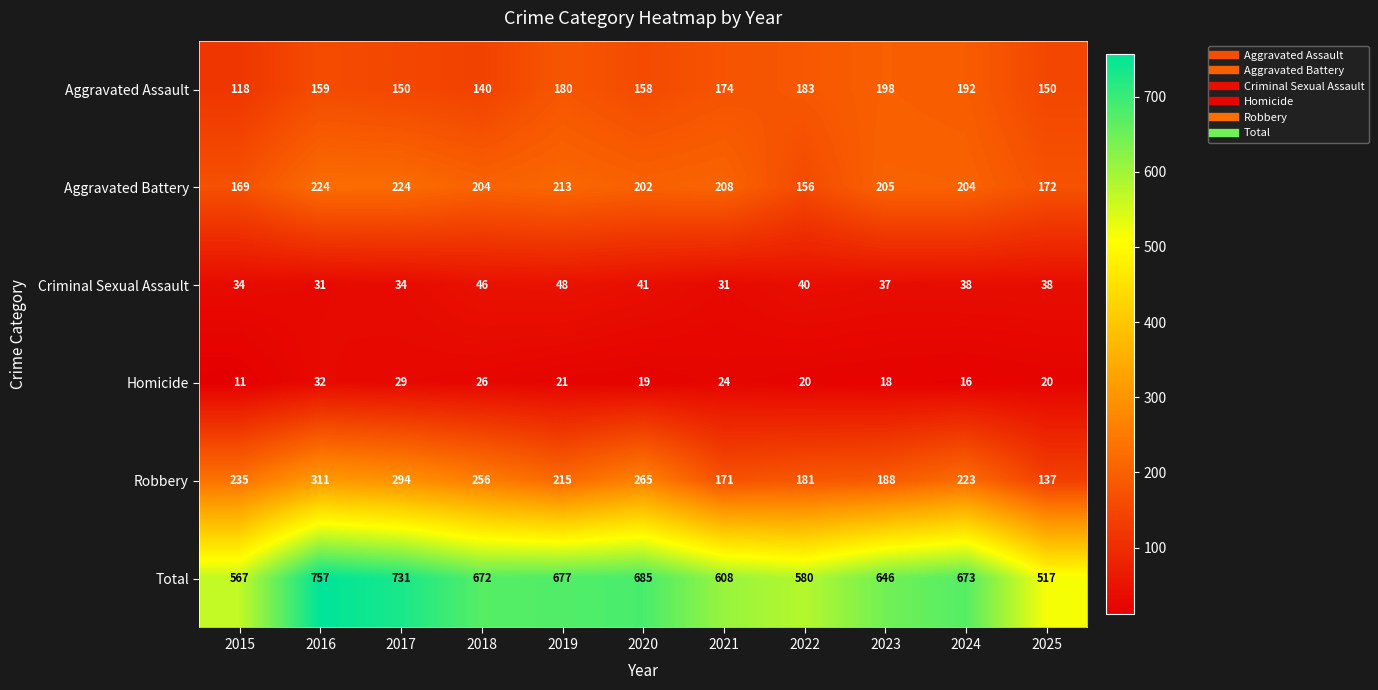

Which category has the lowest value in the Aggravated Battery series?

2022